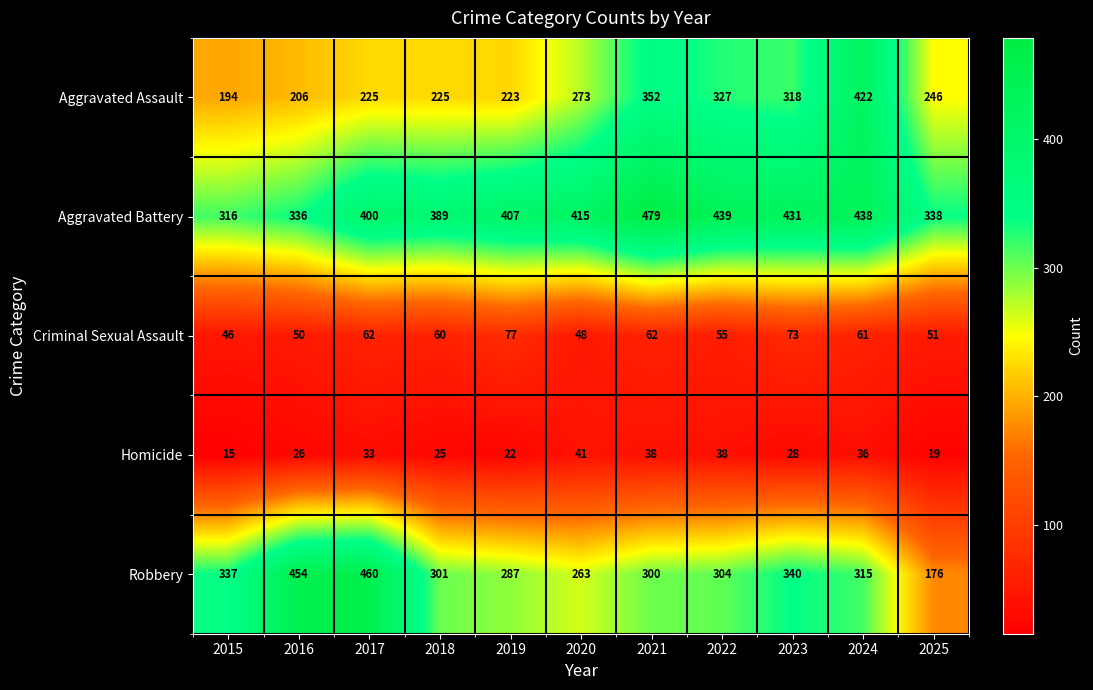

What is the spread (max minus min) of values at 2024?

402